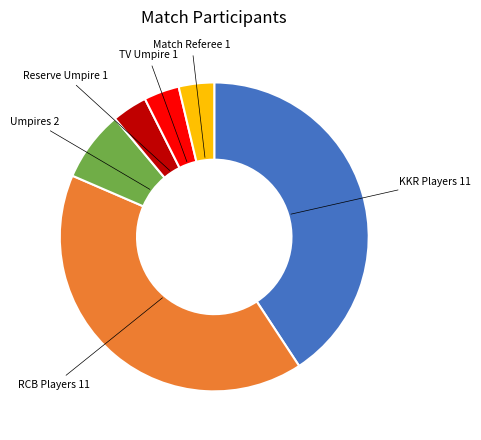

Does any single category account for the majority?

No